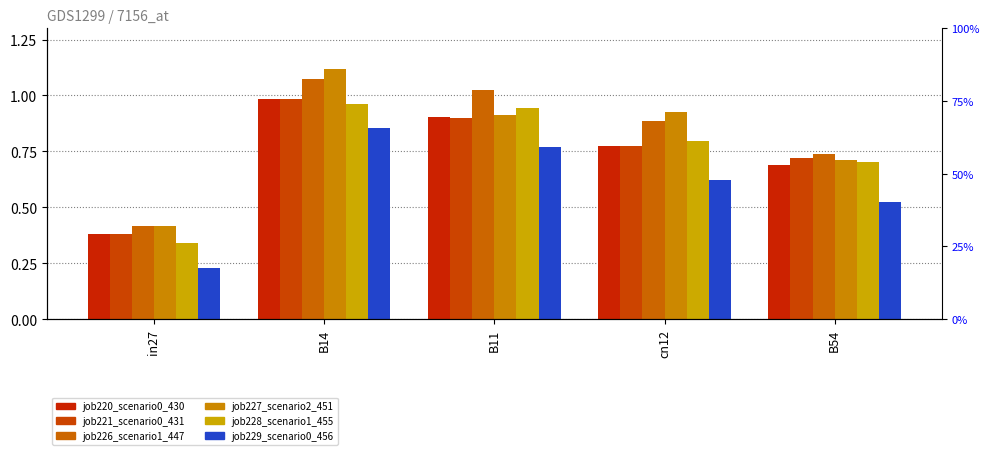

Which category has the highest value in the job220_scenario0_430 series?

B14